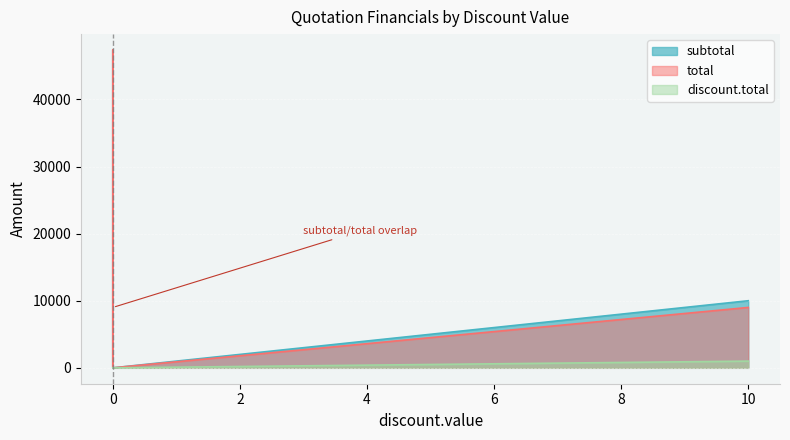

The total series shows 9000.0 at 10. True or false?

True